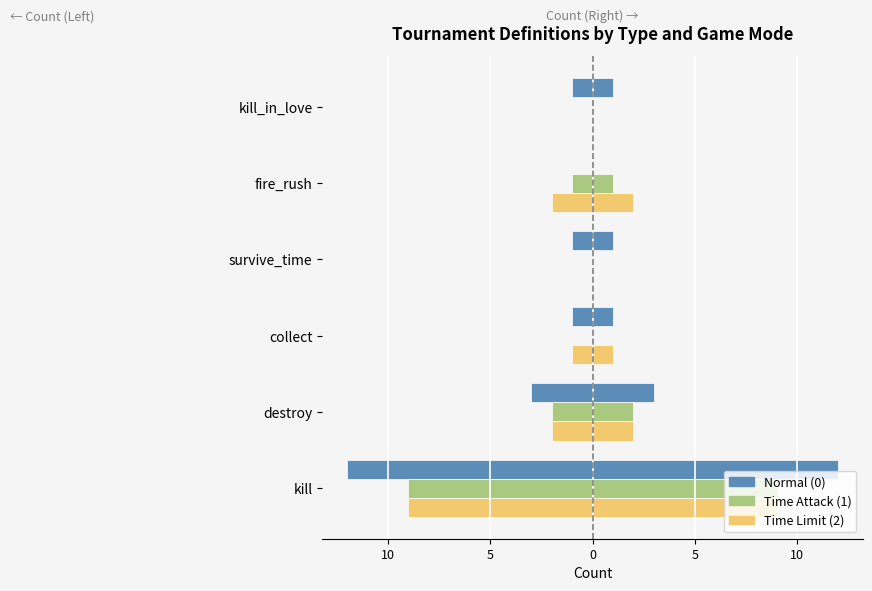

At kill, list the series in order from smallest to largest.

Normal (0), Time Attack (1), Time Limit (2)